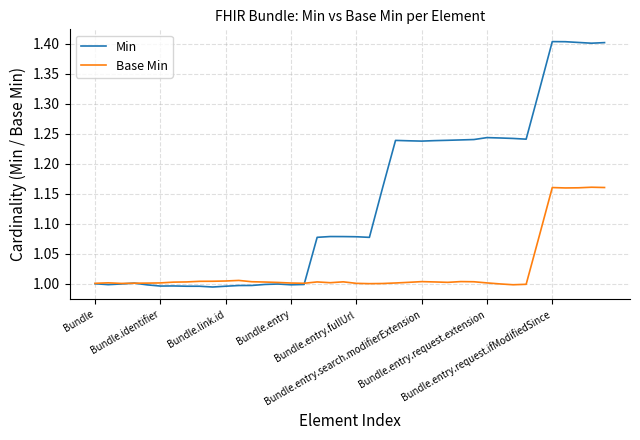

Which series has the widest spread of values?

Min